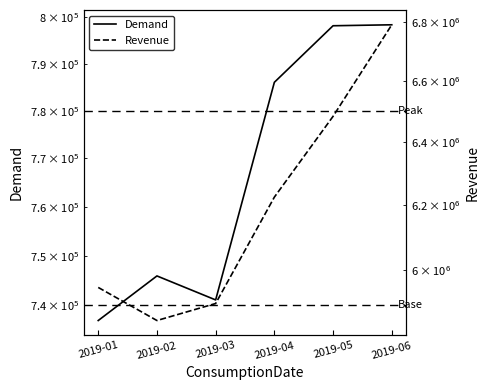

True or false: Revenue and Demand cross at least once.

False